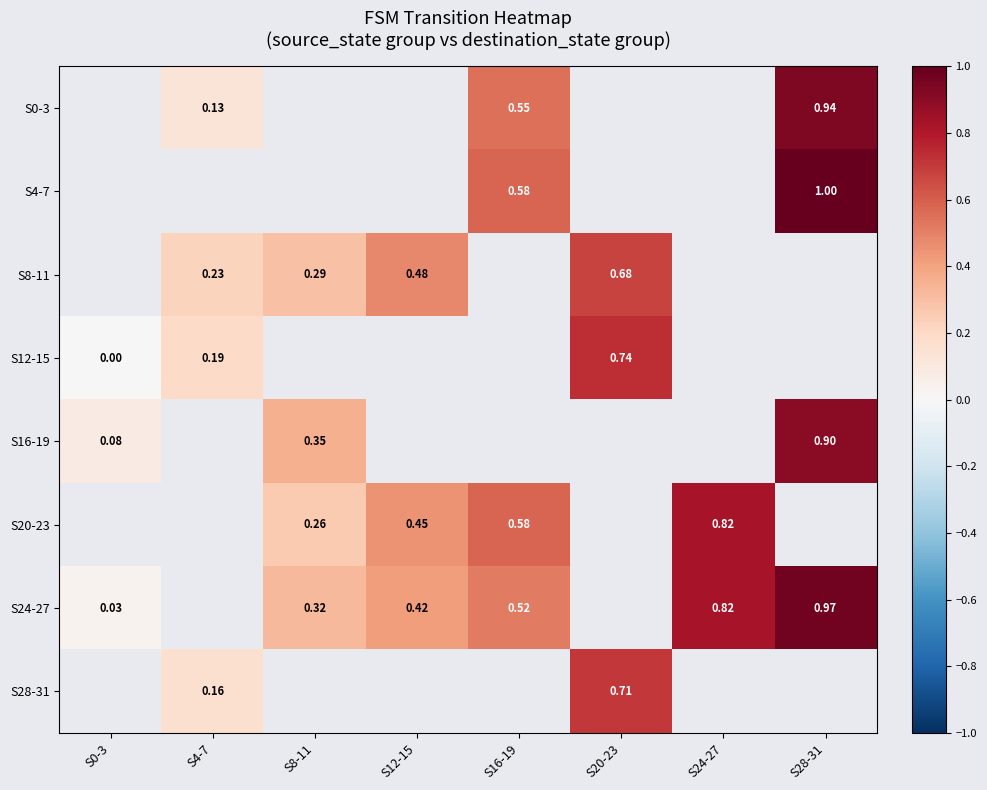

What is the greatest value displayed?

1.0